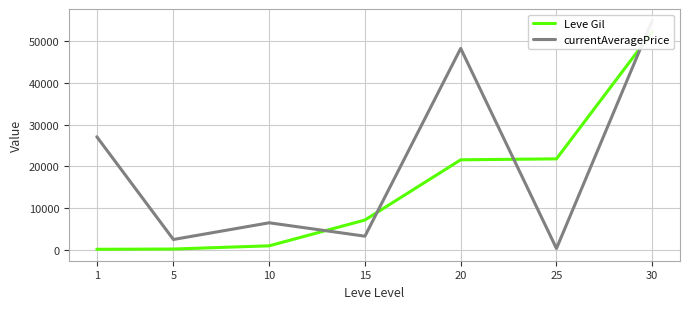

At which label does Leve Gil reach its minimum?

1